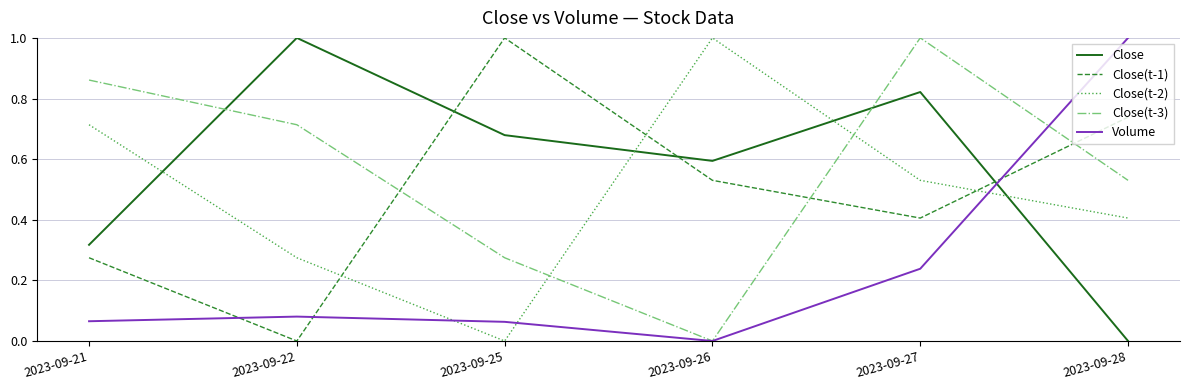

What is the maximum value for Volume?

1.0